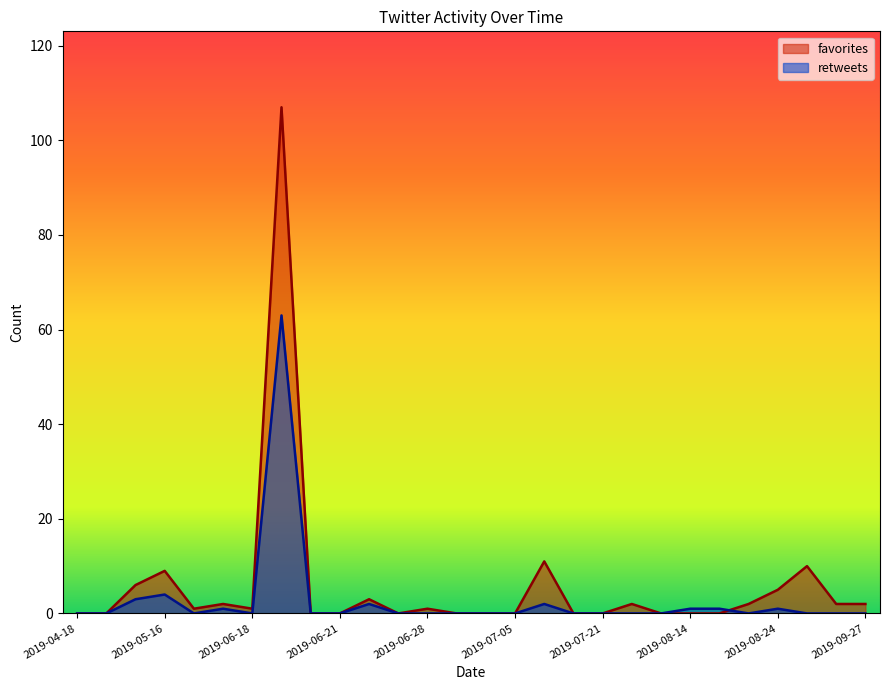

Rank the series at 2019-06-20 from lowest to highest value.

favorites, retweets